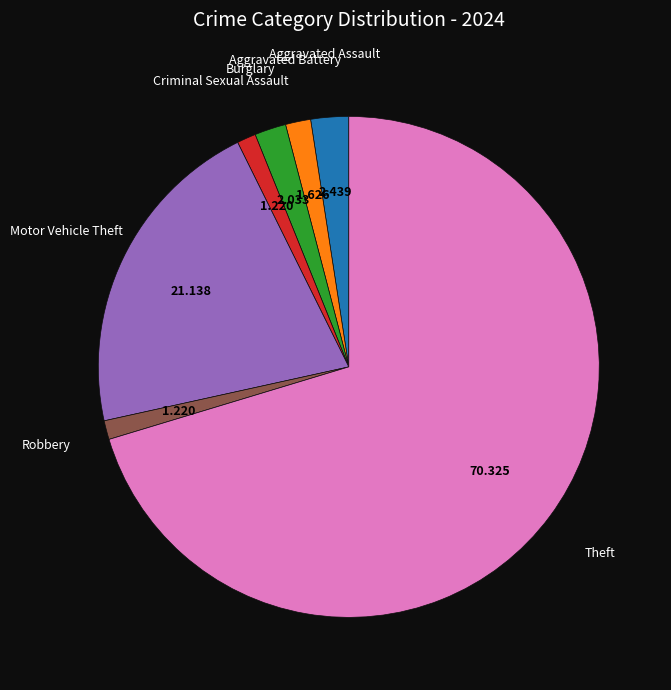

Is there a majority slice in this chart?

Yes